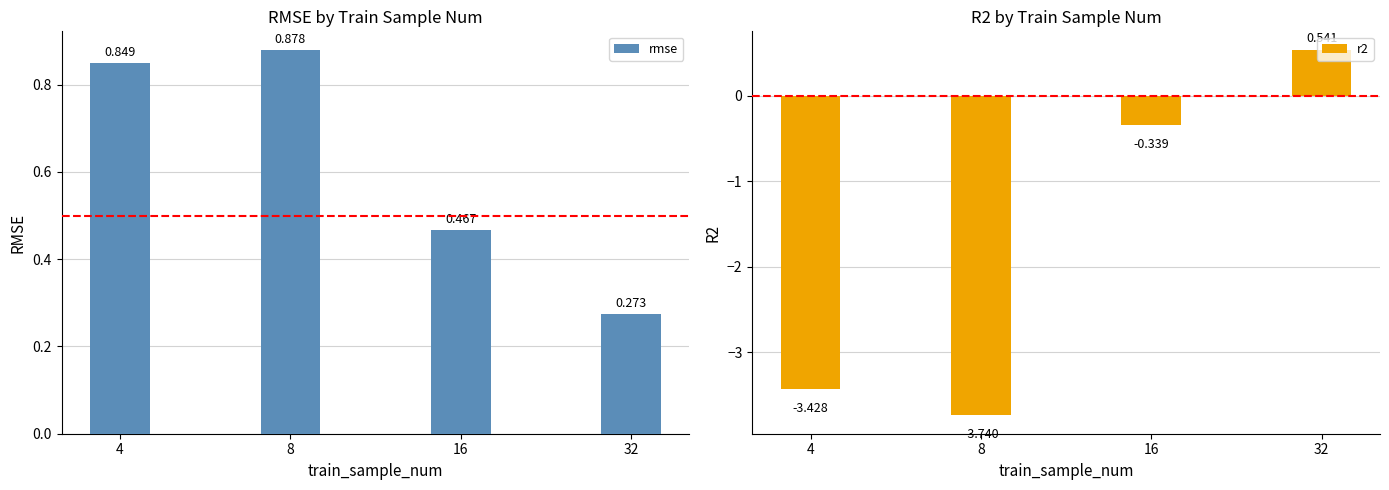

How many values in the r2 series exceed 0?

1